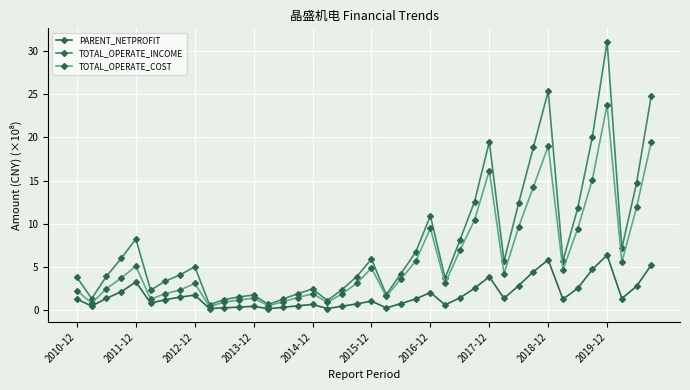

Which series has the largest total across all categories?

TOTAL_OPERATE_INCOME